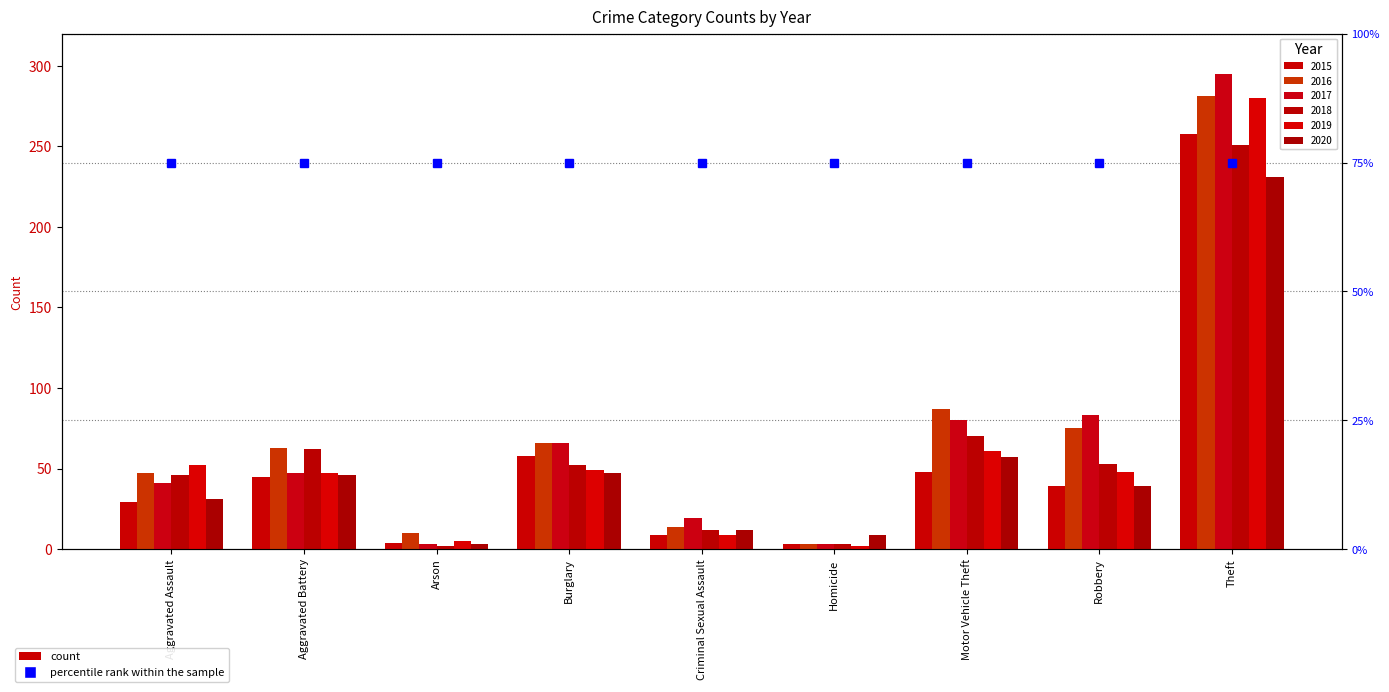

Rank the series by their maximum value, from highest to lowest.

2017, 2016, 2019, 2015, 2018, 2020